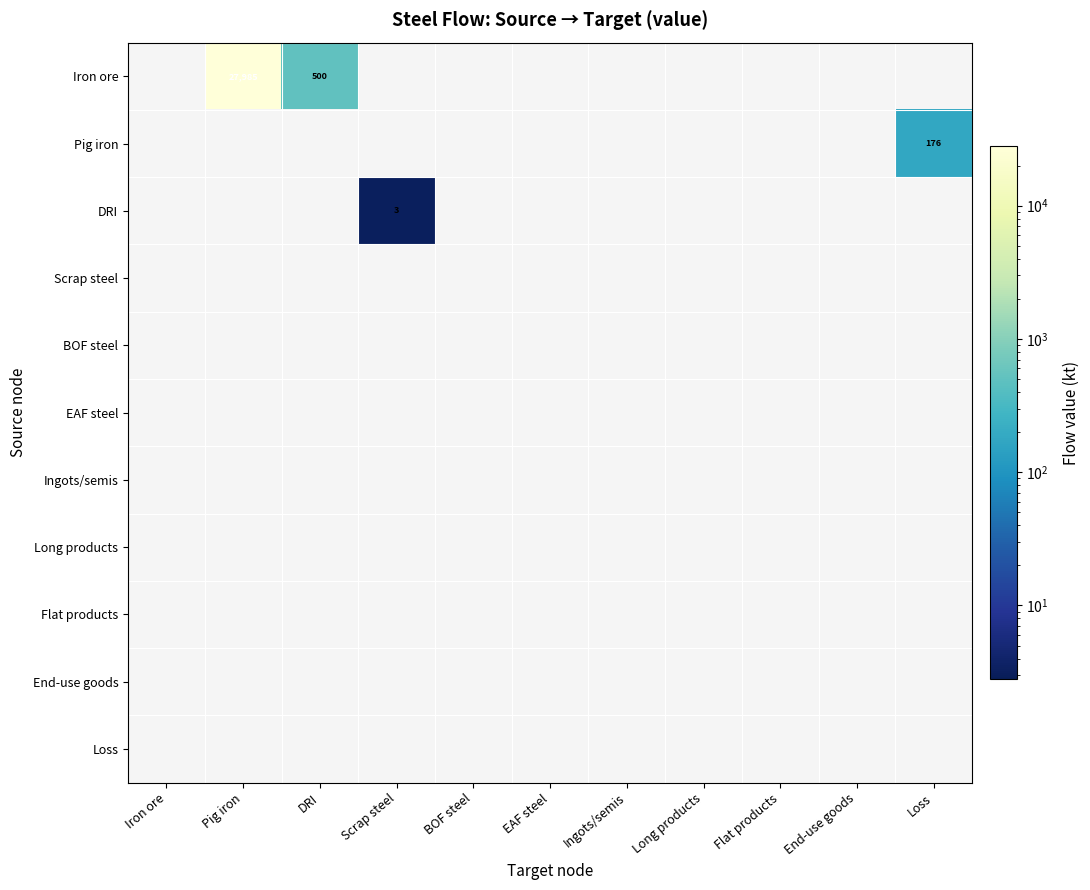

Which series has the largest total across all categories?

Iron ore